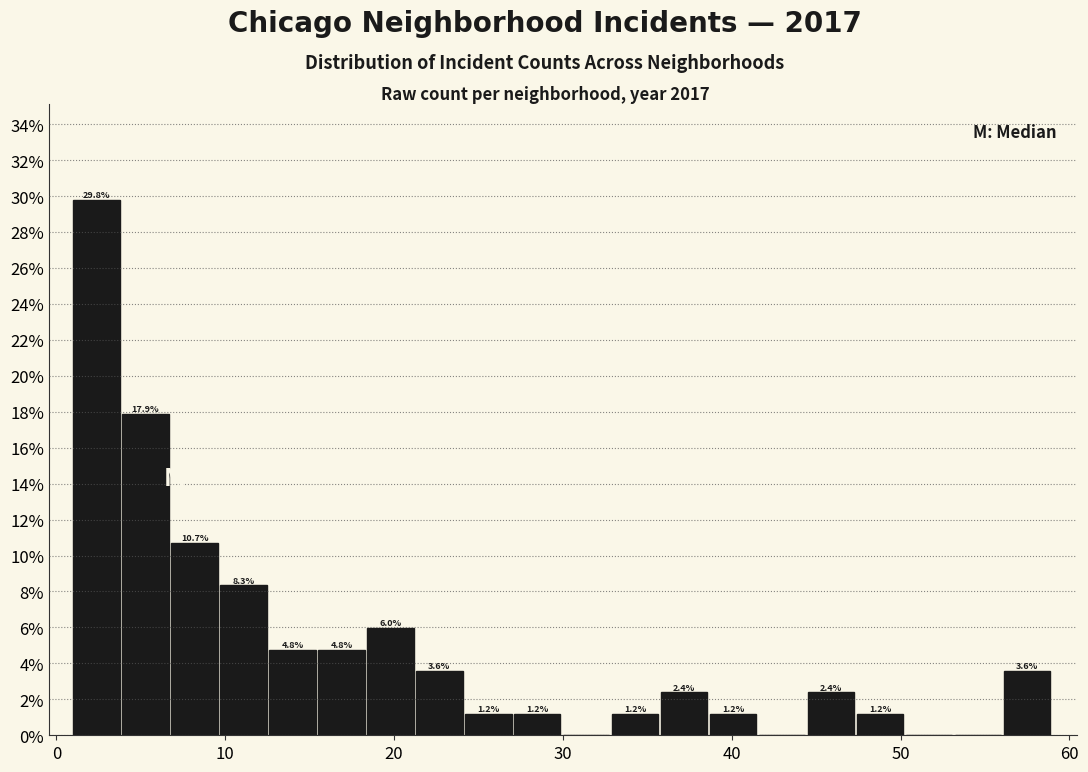

Read against the x-axis, roughly where is the centre of the tallest bar?

2